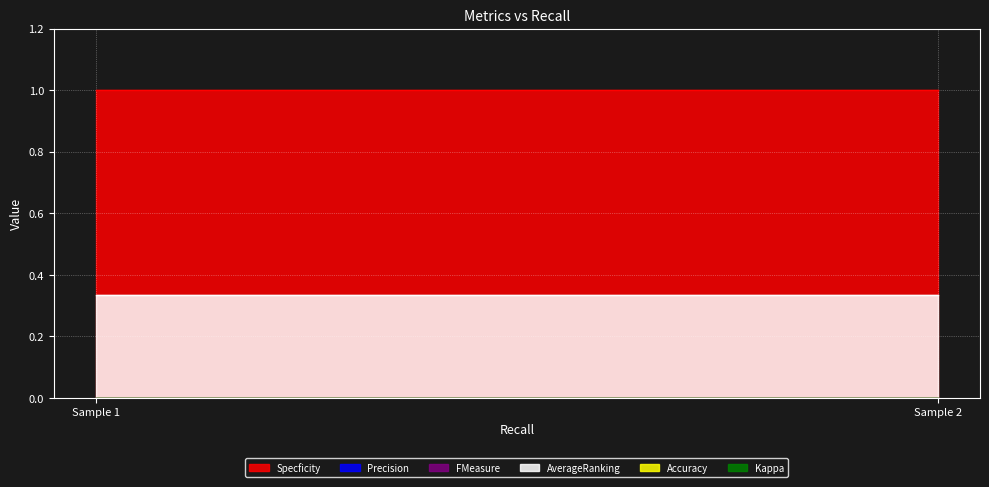

Rank the categories by FMeasure value from lowest to highest.

0.0, 0.0